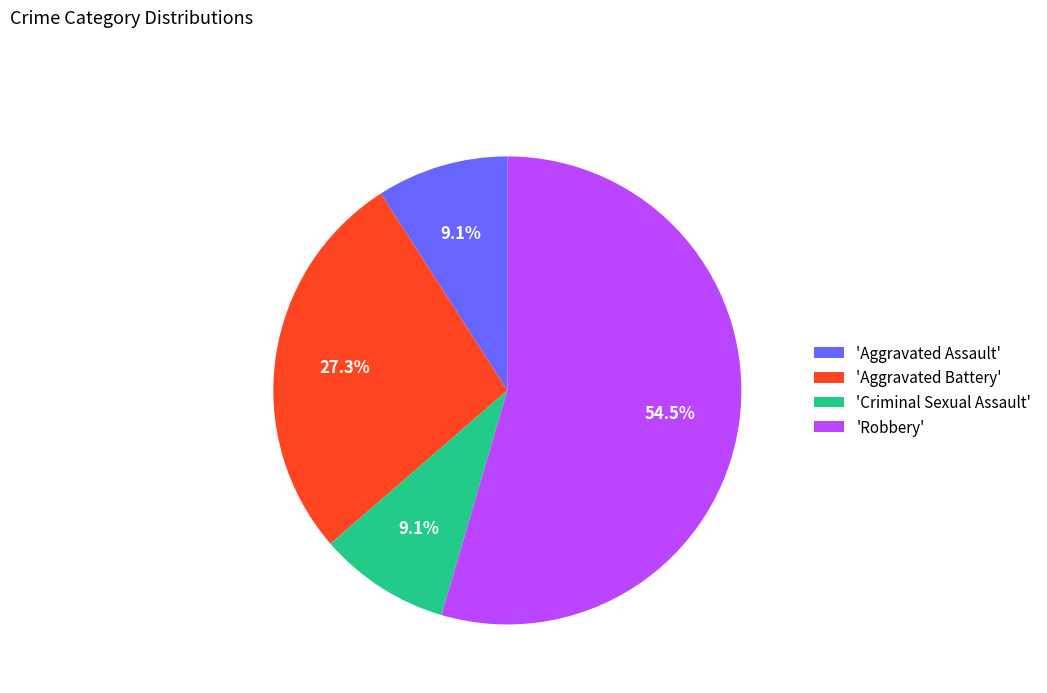

What is the largest slice in the pie chart?

'Robbery'